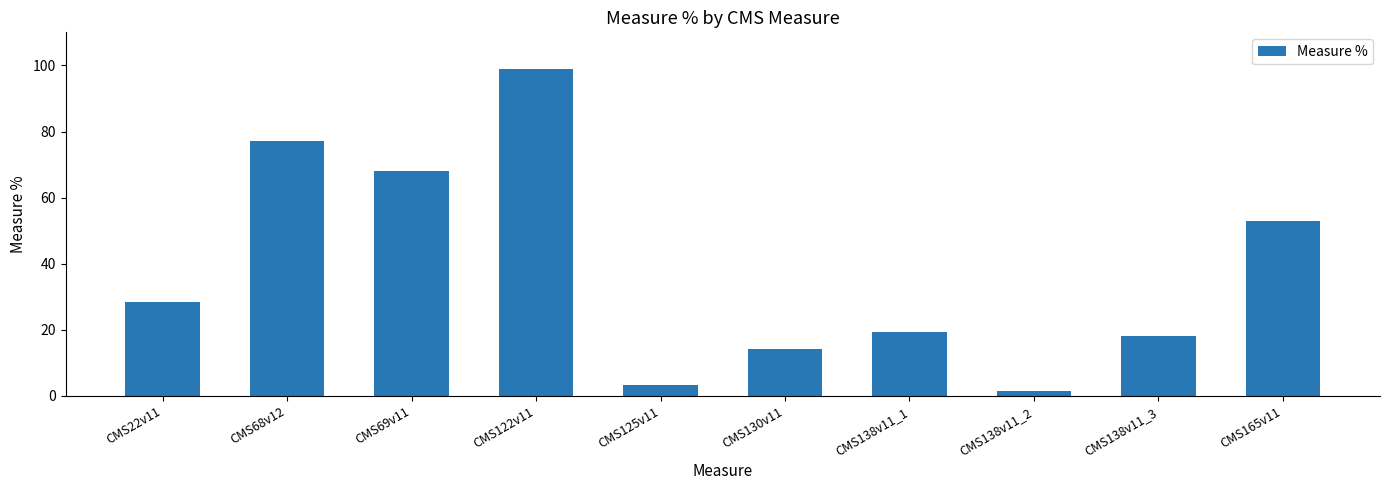

What is the value of the 3rd bar from the left?

67.9